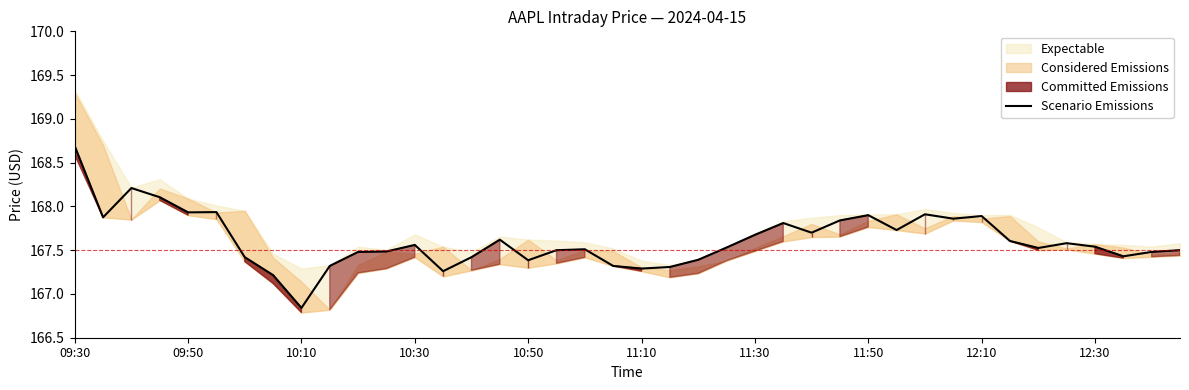

Reading right to left, list all the values displayed in this chart.

167.5	167.5	167.4	167.5	167.6	167.5	167.6	167.9	167.9	167.9	167.7	167.9	167.8	167.7	167.8	167.7	167.5	167.4	167.3	167.3	167.3	167.5	167.5	167.4	167.6	167.4	167.3	167.6	167.5	167.5	167.3	166.8	167.2	167.4	167.9	167.9	168.1	168.2	167.9	168.7